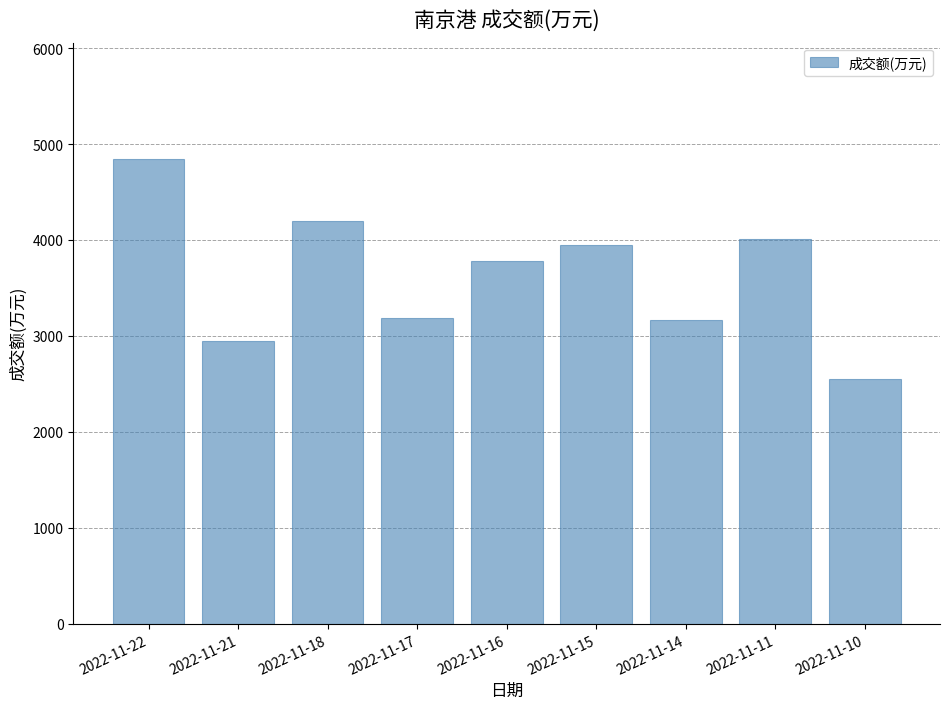

Does the chart contain stacked bars?

No